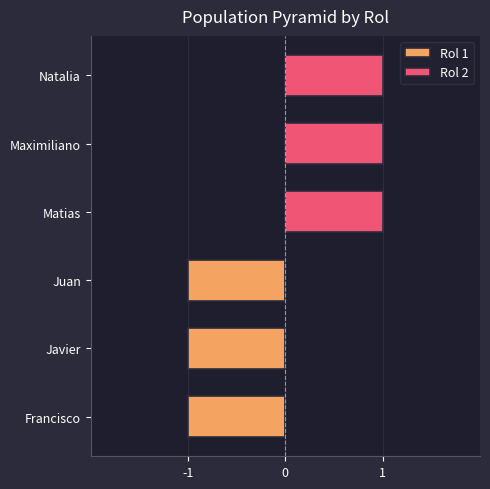

How many data points does each series have?

6